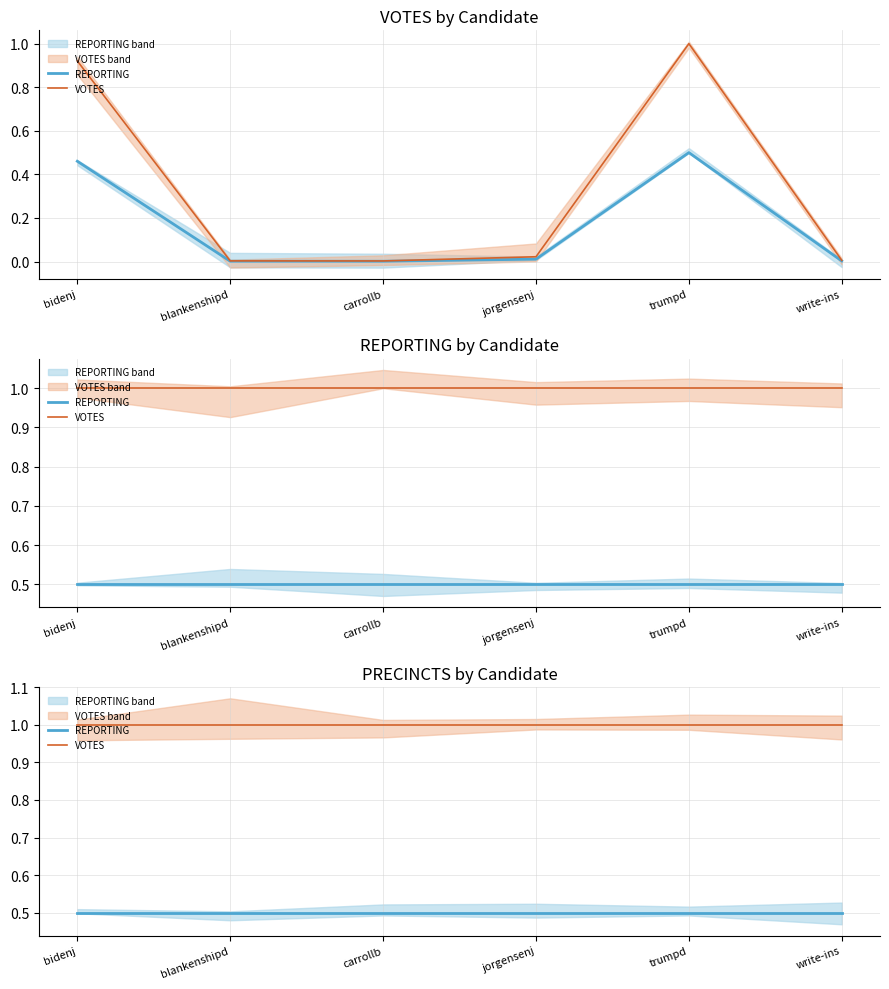

What is the value of the REPORTING point at the 2nd from the left?

0.5